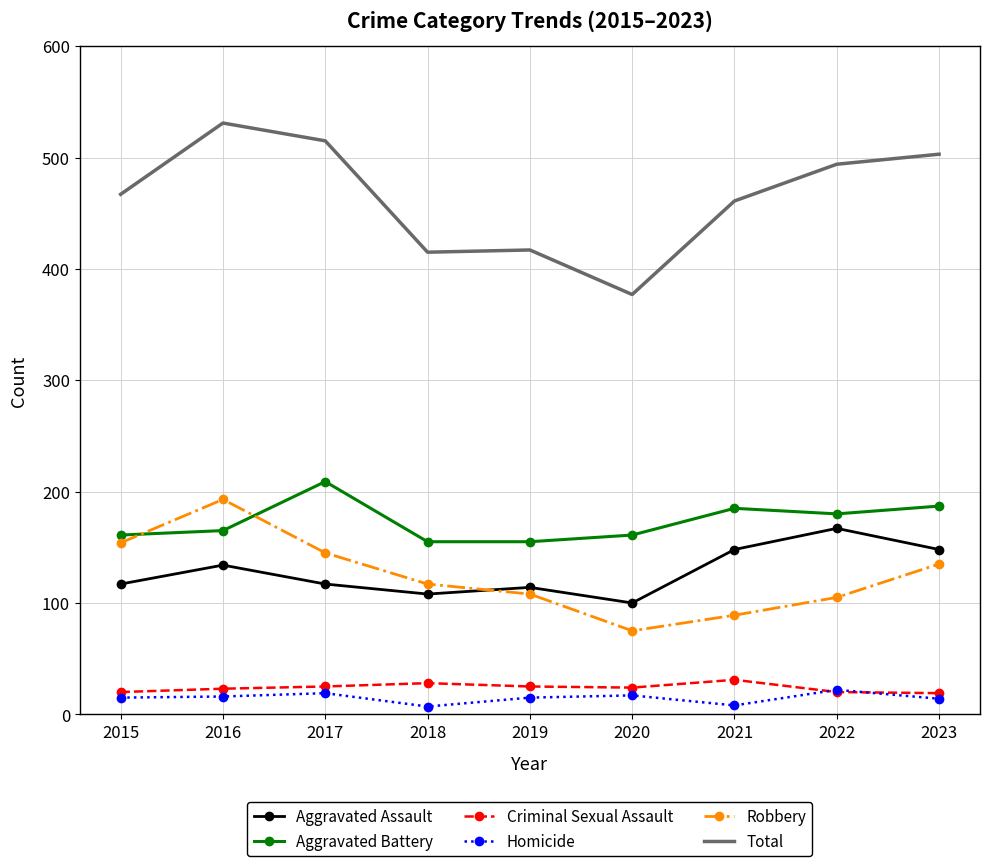

At how many categories does at least one series exceed 190?

9